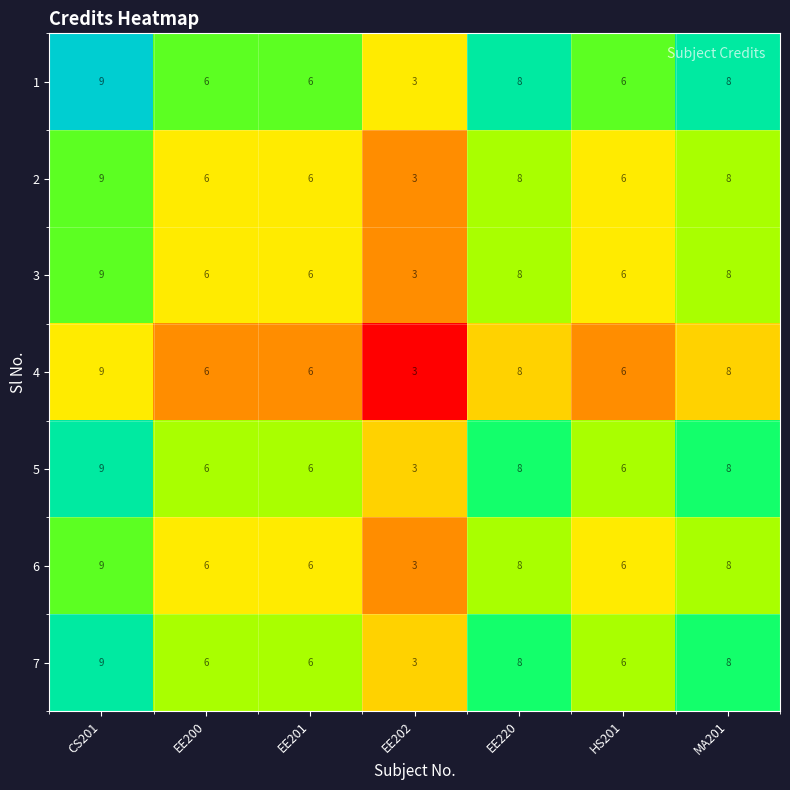

At which category is the sum across all series the highest?

CS201